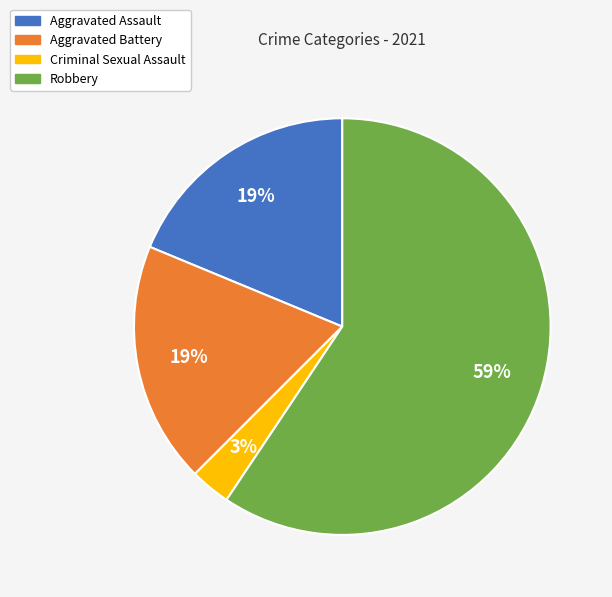

The Aggravated Battery slice represents 19% of the pie. True or false?

True